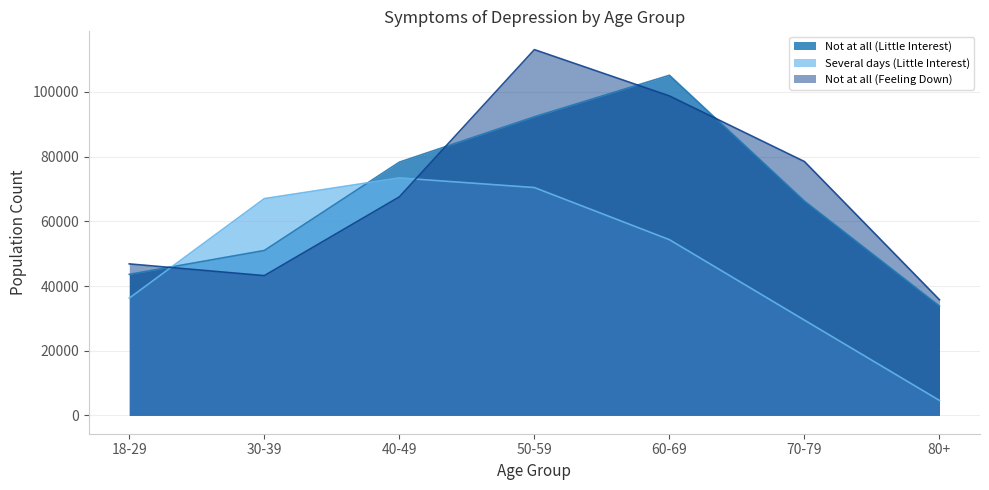

Count the number of categories in the chart.

7